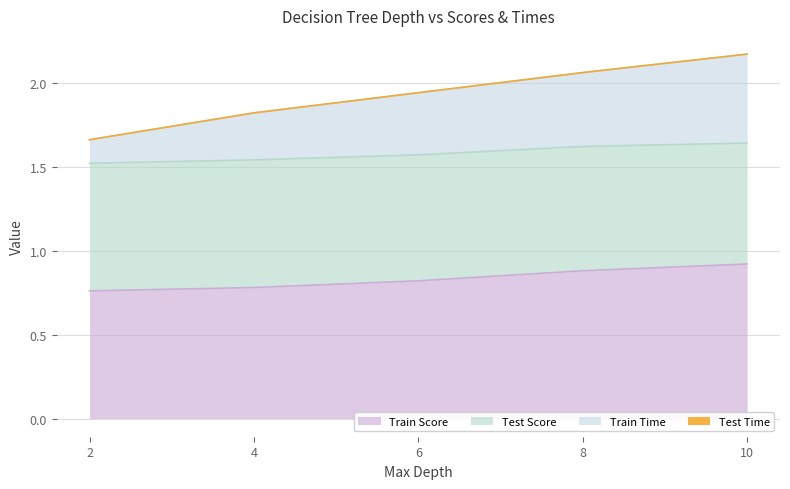

What is the approximate value of Train Time at 10?

2.2